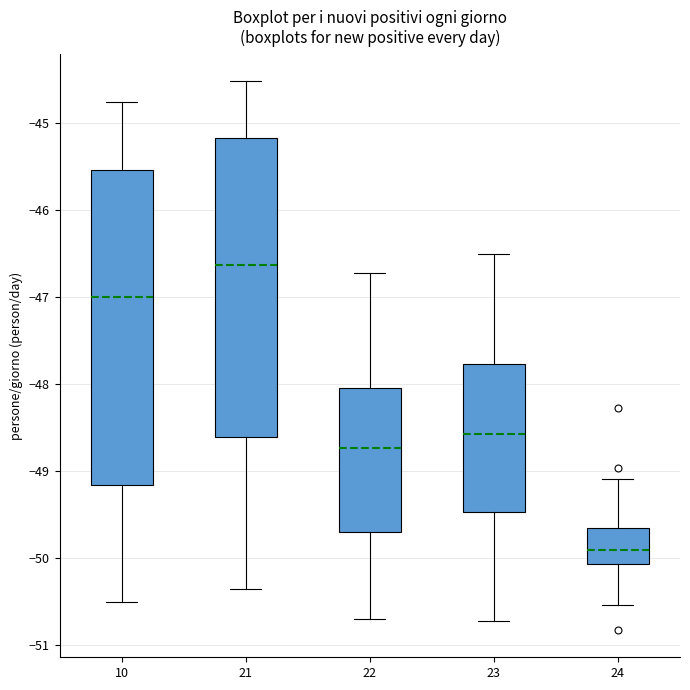

Reading left to right, transcribe this box plot: for each box, give where its median line is, the range the box spans, and where its two whiskers end, as read against the y-axis. The values are not printed on the chart, so give them approximately, as read against the axis.

10: median -47.0, box -49.2 to -45.5, whiskers -50.5 to -44.8
21: median -46.6, box -48.6 to -45.2, whiskers -50.4 to -44.5
22: median -48.7, box -49.7 to -48.0, whiskers -50.7 to -46.7
23: median -48.6, box -49.5 to -47.8, whiskers -50.7 to -46.5
24: median -49.9, box -50.1 to -49.7, whiskers -50.5 to -49.1